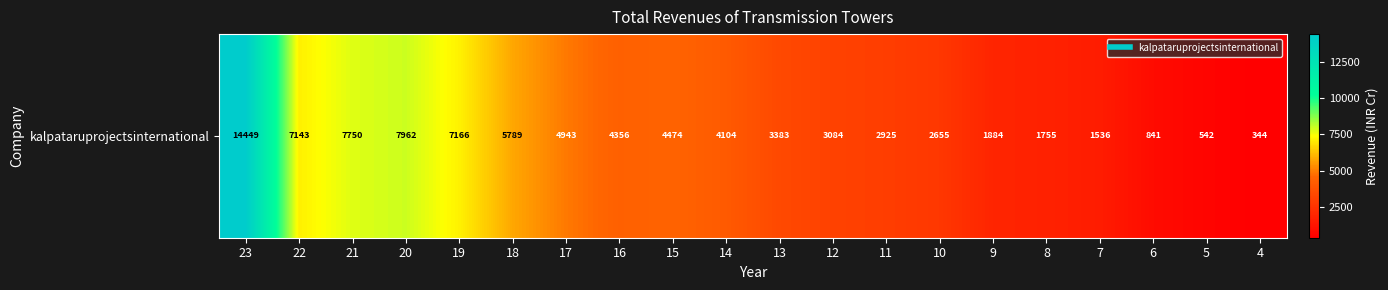

What is the change in value from 17 to 10?

-2288.6